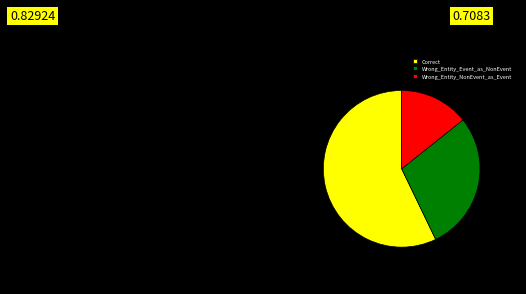

Rank the categories by value from lowest to highest.

Wrong_Entity_NonEvent_as_Event, Wrong_Entity_Event_as_NonEvent, Correct